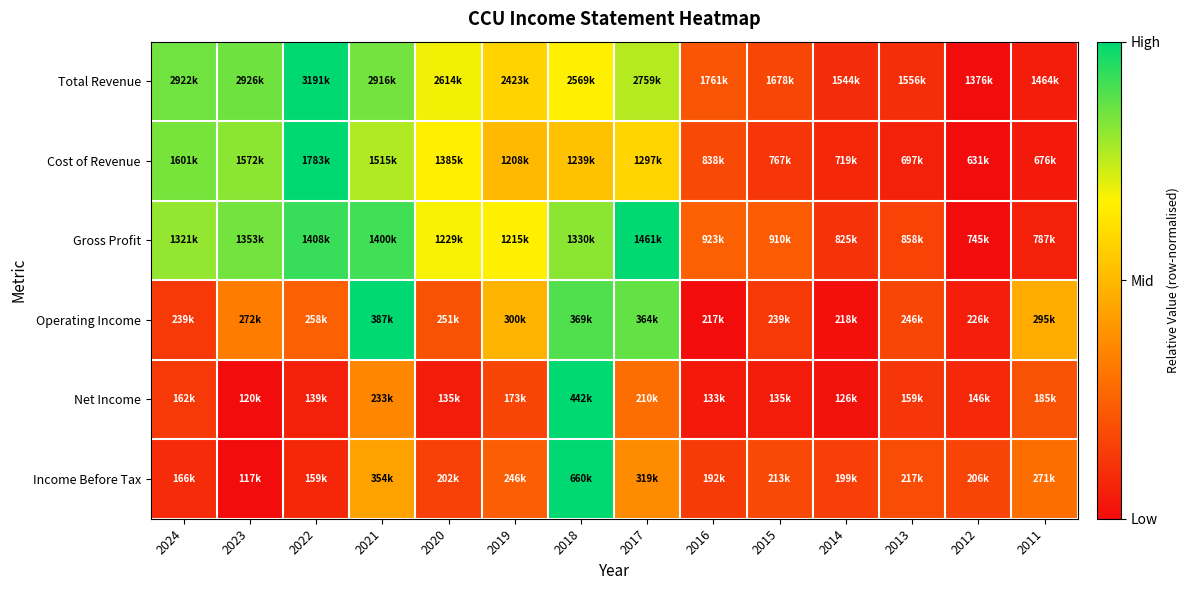

At which category does the chart reach its peak across all series?

2022